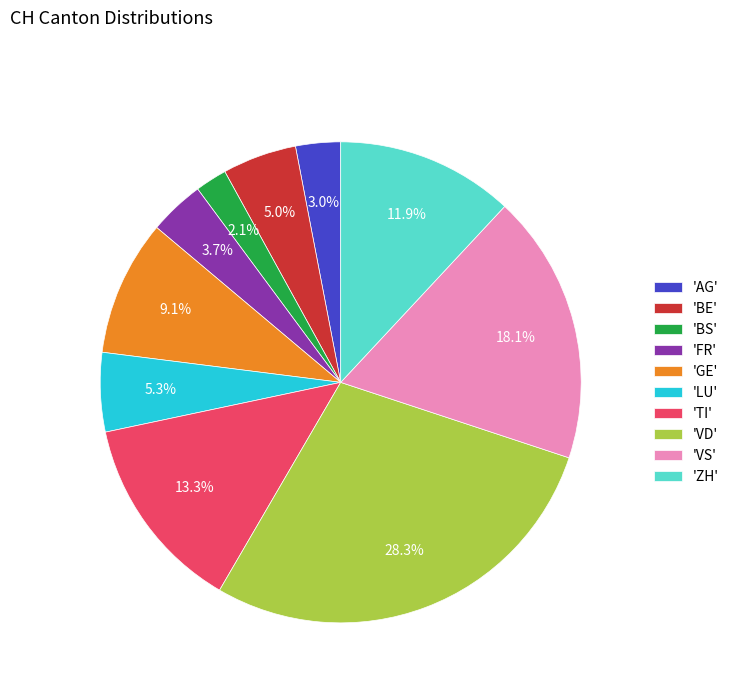

Does any single category account for the majority?

No